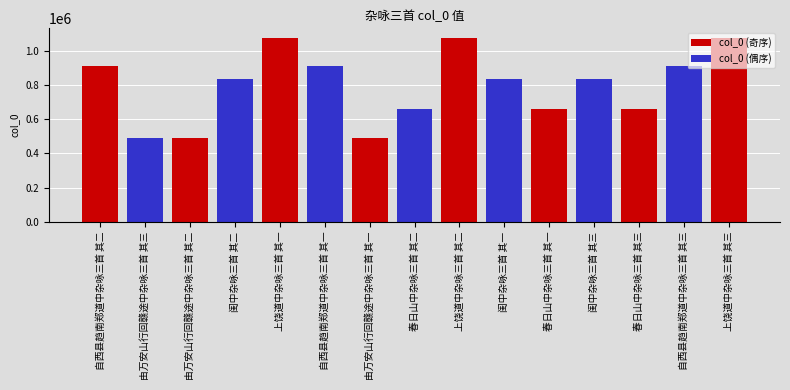

Is the value of col_0 (偶序) at 自西县趋南郑道中杂咏三首 其三 greater than the value of col_0 (奇序) at 春日山中杂咏三首 其一?

Yes